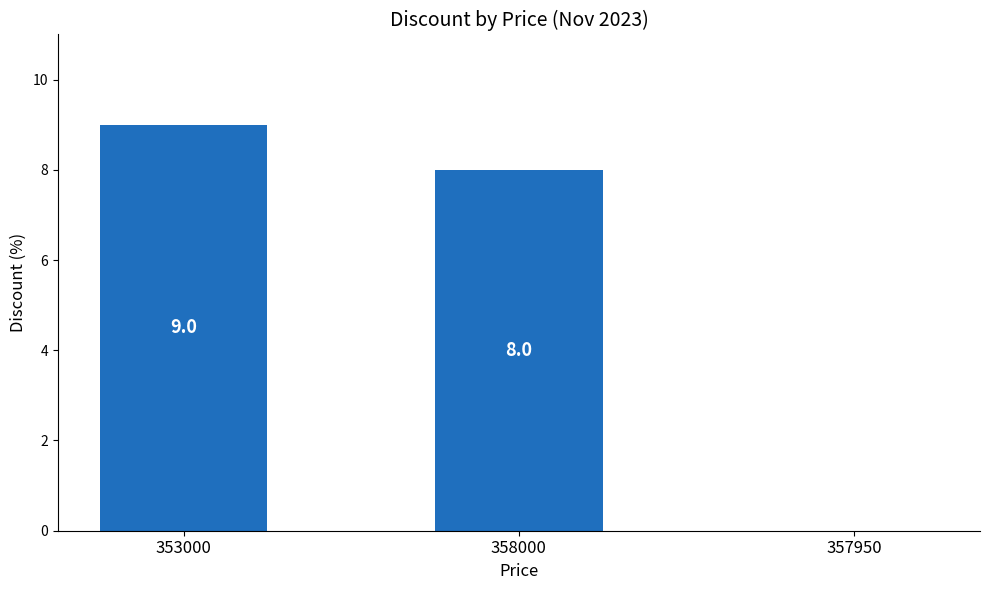

What is the sum of the values at 358000 and 353000?

17